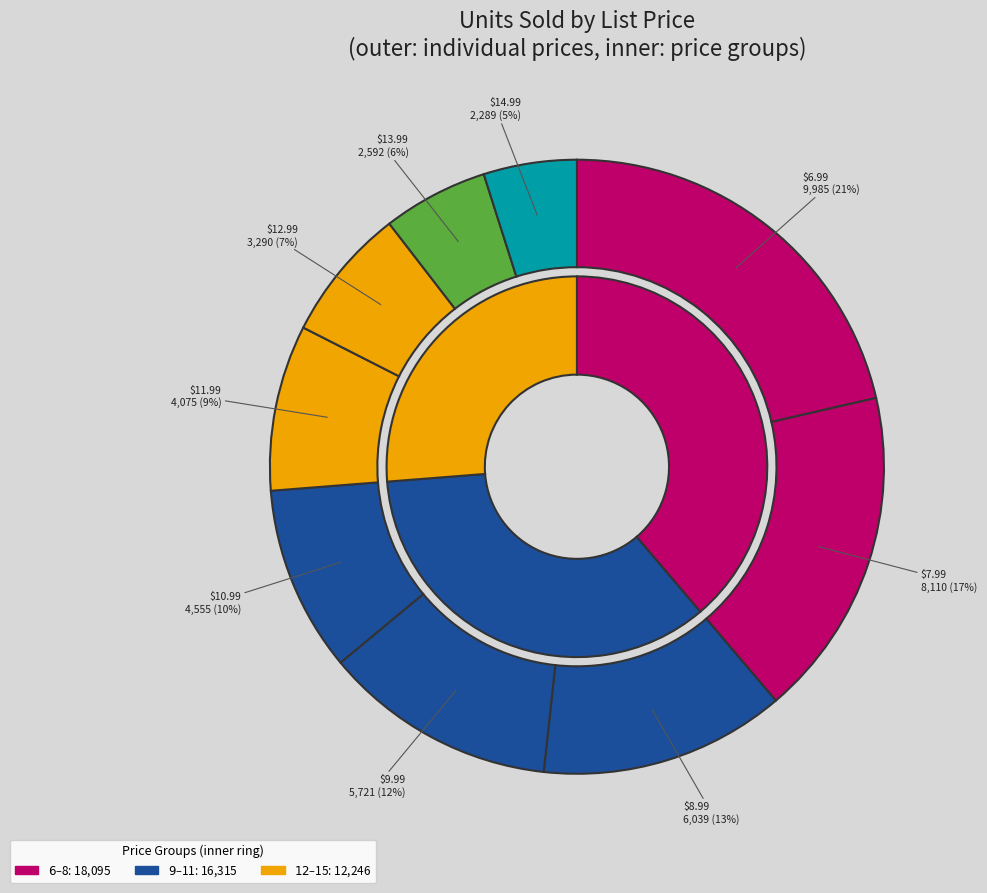

How many segments does this pie chart have?

9